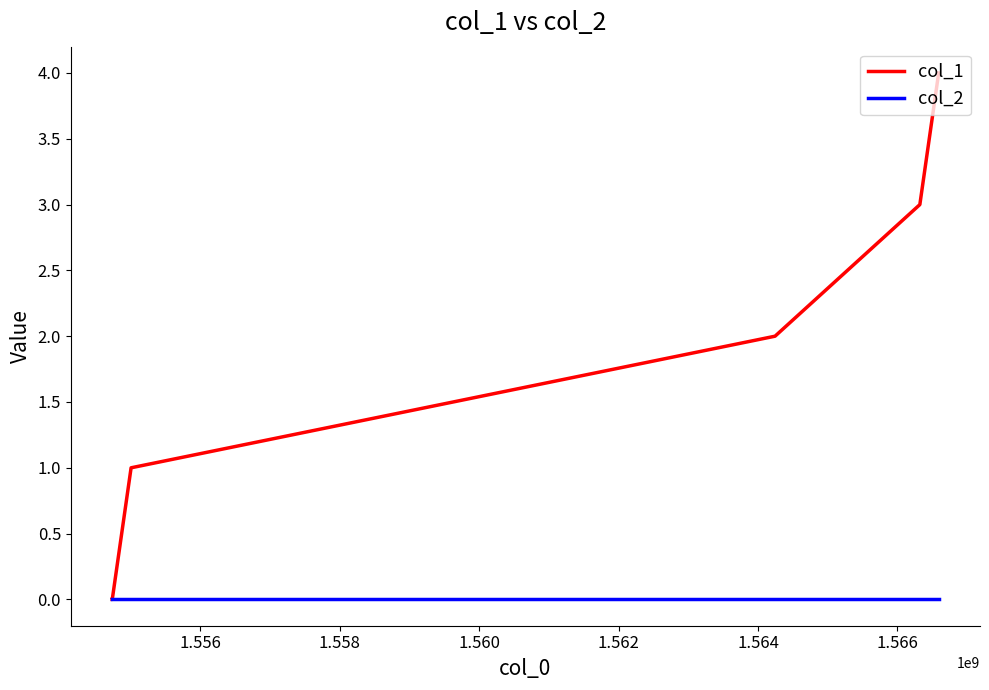

Which series has the largest range (max minus min)?

col_1